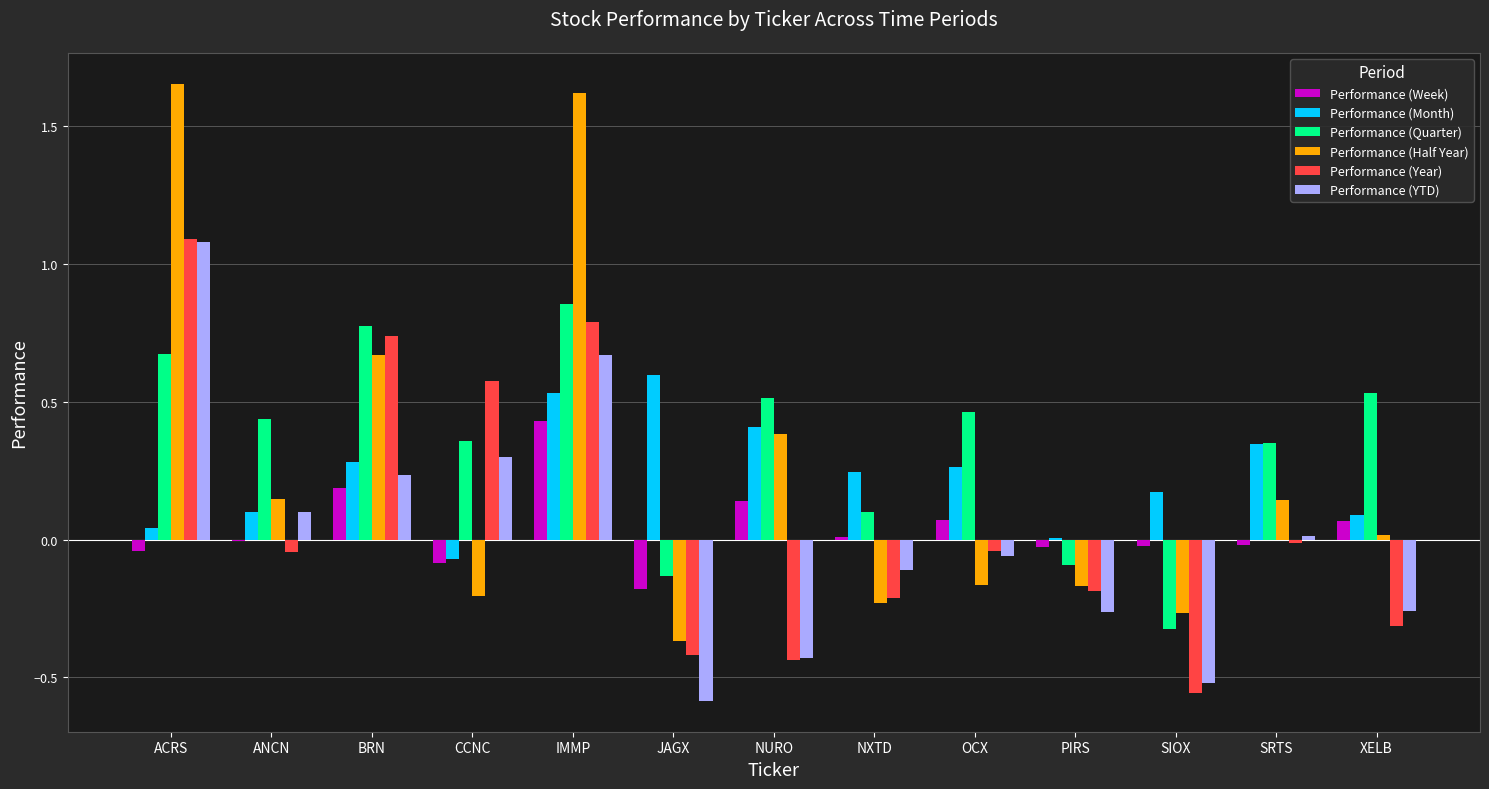

Between ANCN and IMMP, which series saw the biggest shift?

Performance (Half Year)